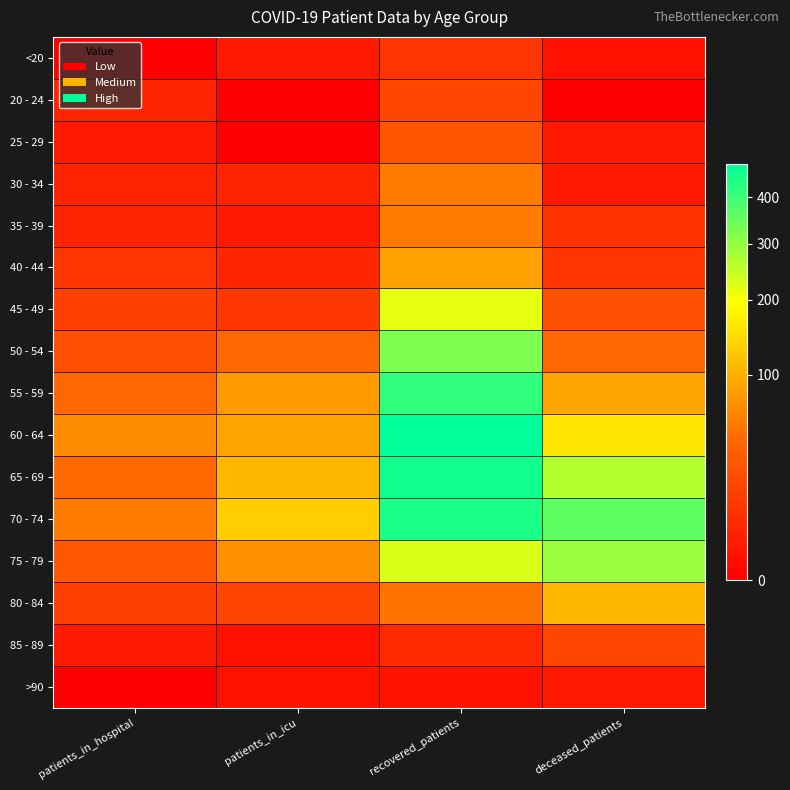

Rank the series at patients_in_icu from highest to lowest value.

70 - 74, 65 - 69, 60 - 64, 55 - 59, 75 - 79, 50 - 54, 80 - 84, 45 - 49, 40 - 44, 30 - 34, <20, 35 - 39, 85 - 89, >90, 20 - 24, 25 - 29